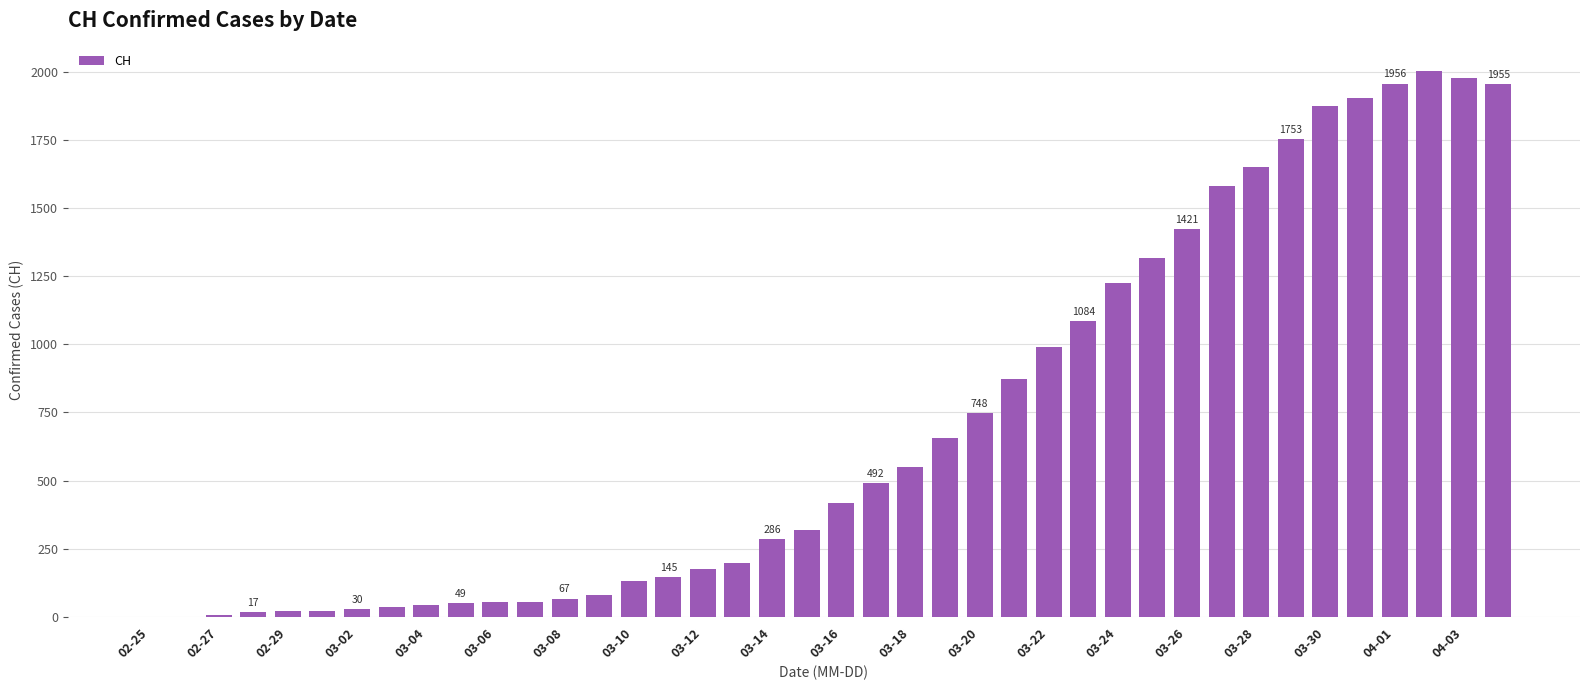

What is the sum of all values?

28149